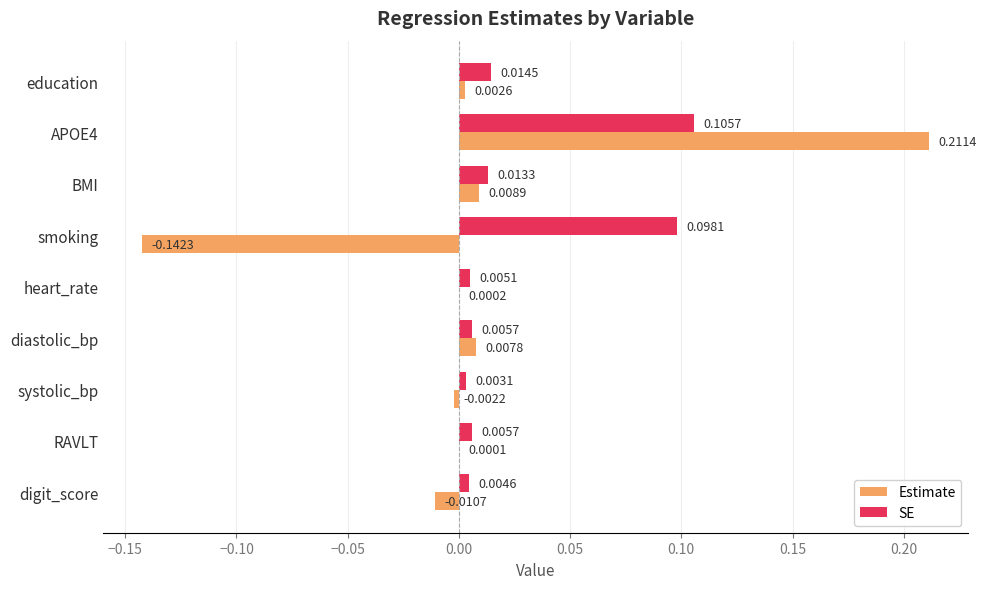

Which series changed the most between BMI and smoking?

Estimate